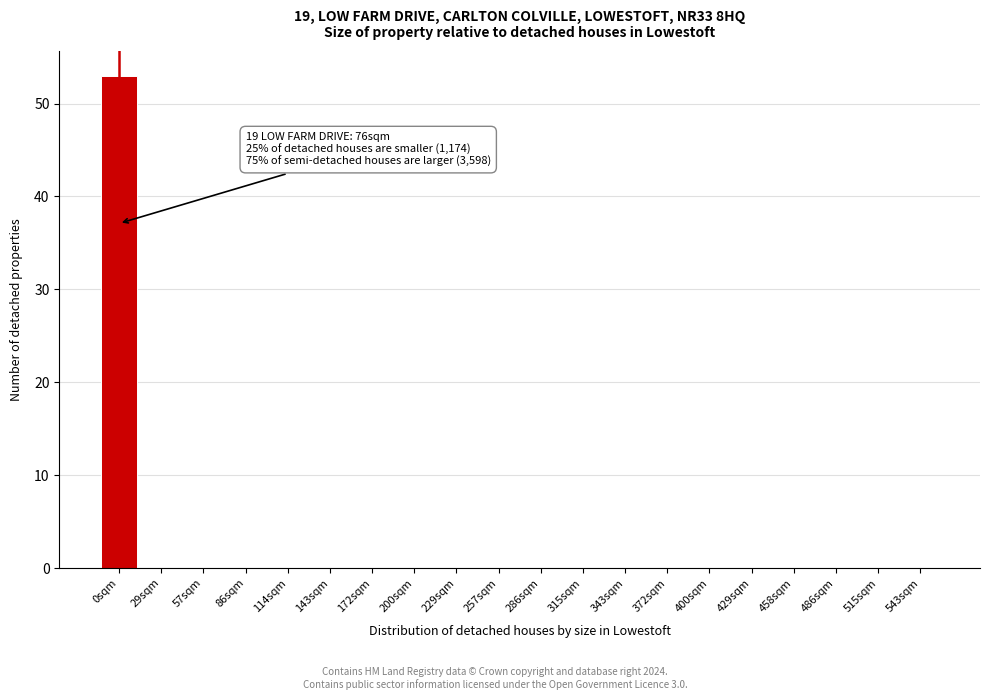

Reading left to right, what are all the values shown in this chart?

0sqm=53	29sqm=0	57sqm=0	86sqm=0	114sqm=0	143sqm=0	172sqm=0	200sqm=0	229sqm=0	257sqm=0	286sqm=0	315sqm=0	343sqm=0	372sqm=0	400sqm=0	429sqm=0	458sqm=0	486sqm=0	515sqm=0	543sqm=0